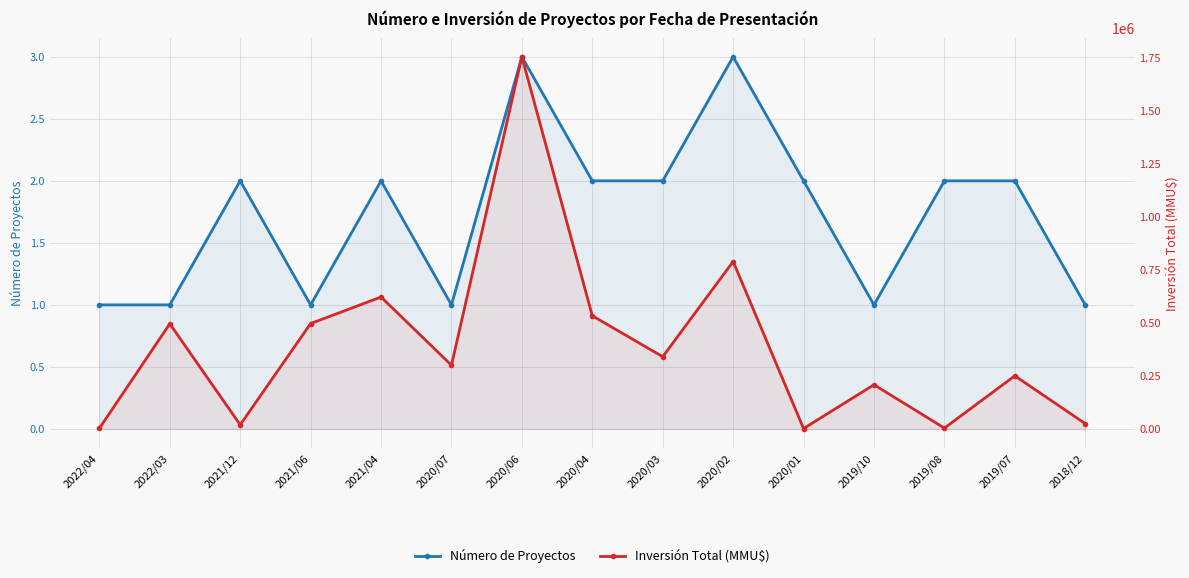

Is it true that Inversión Total (MMU$) equals 300000 at 2020/07?

True